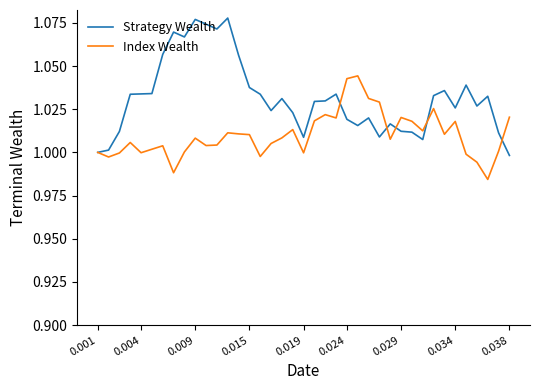

True or false: Index Wealth and Strategy Wealth cross at least once.

True